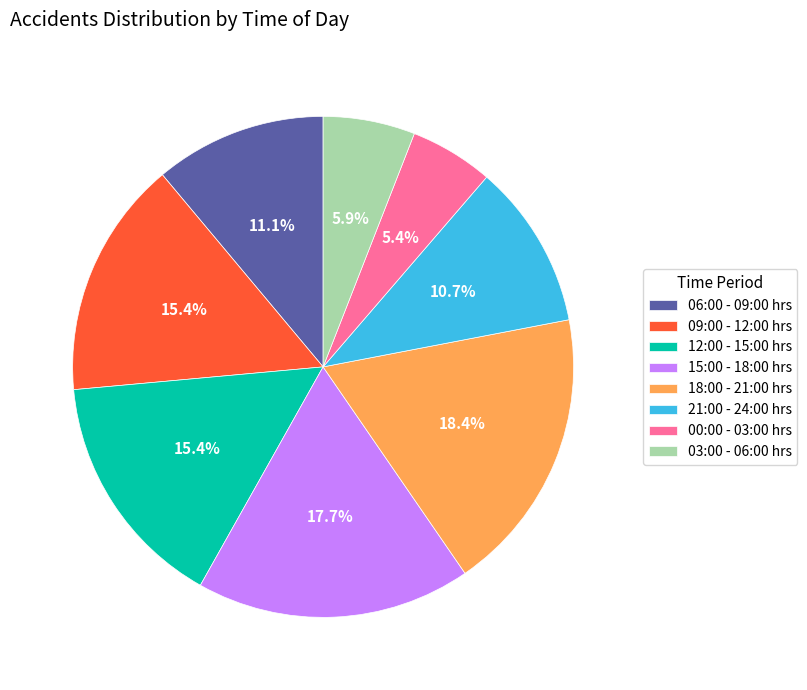

How many slices are in this pie chart?

8